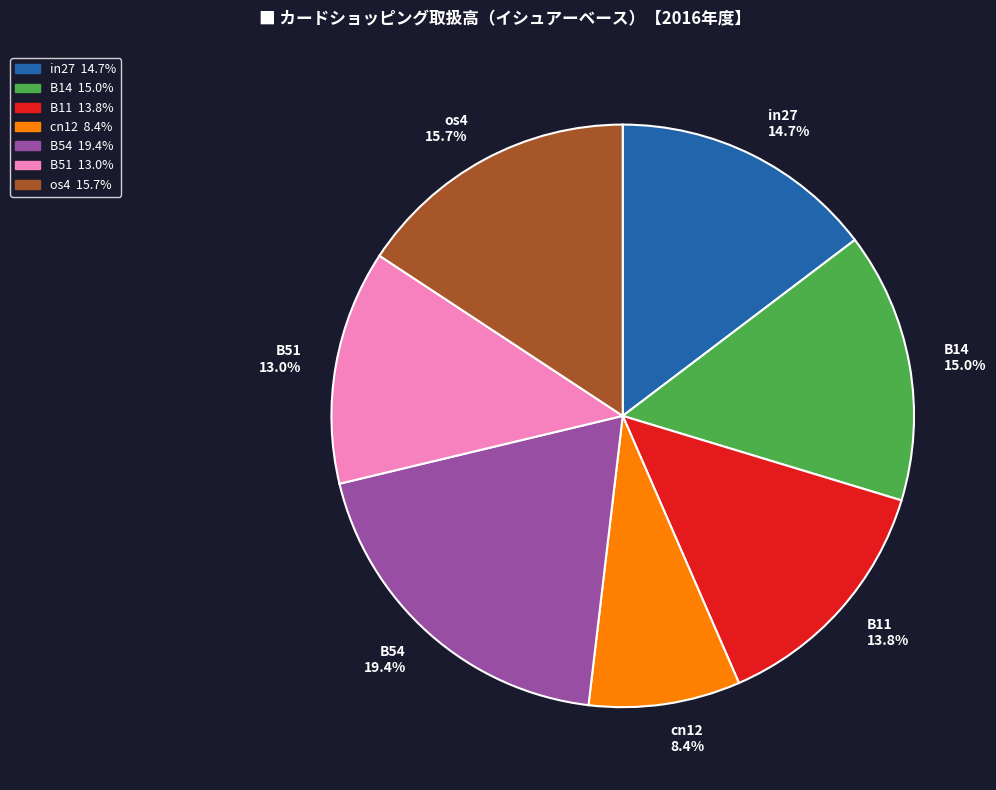

Count the number of slices in the pie.

7